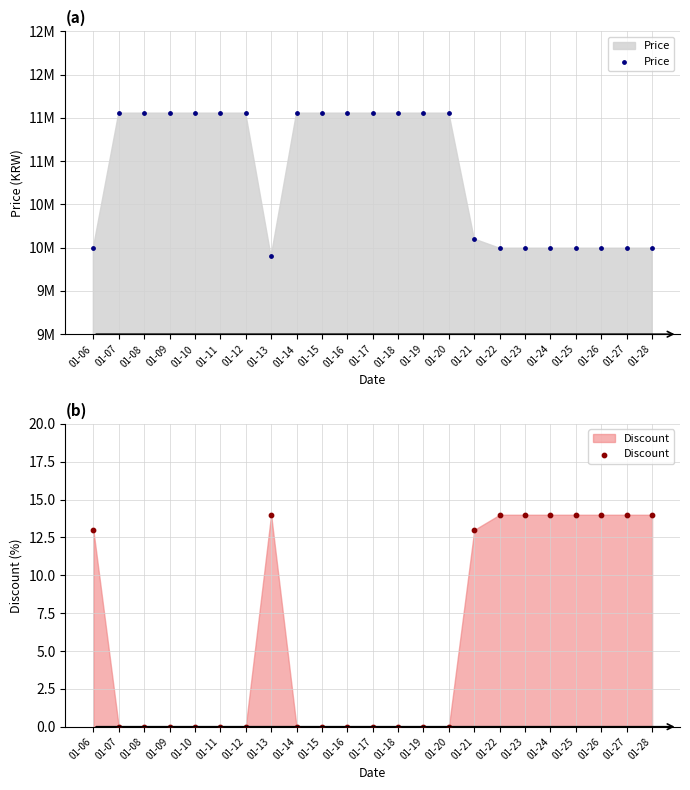

Which series contains the highest Y value?

Price